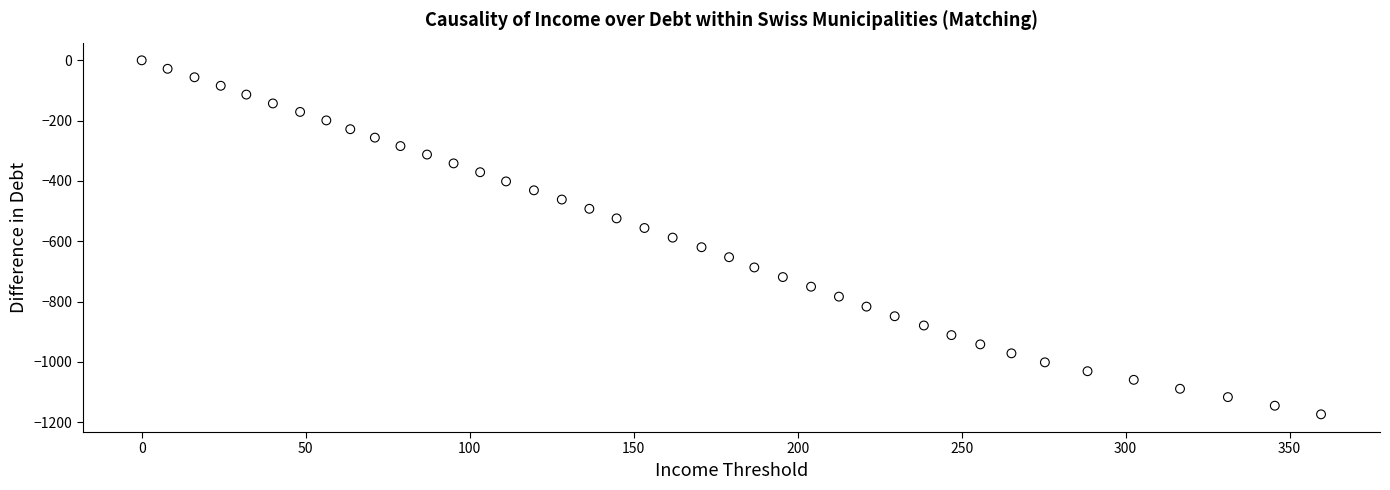

What is the range of X values (max minus min)?

359.6